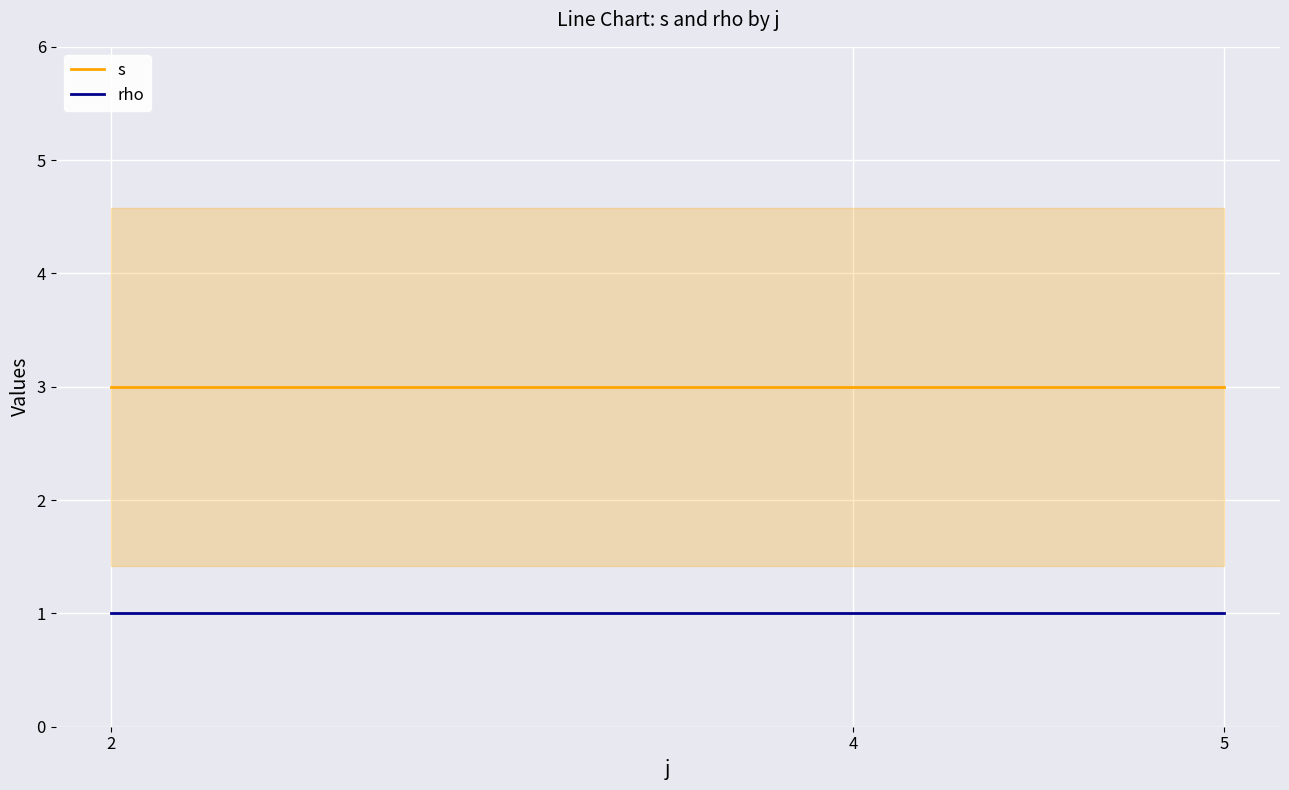

True or false: s has a value of 1 at 2.

False